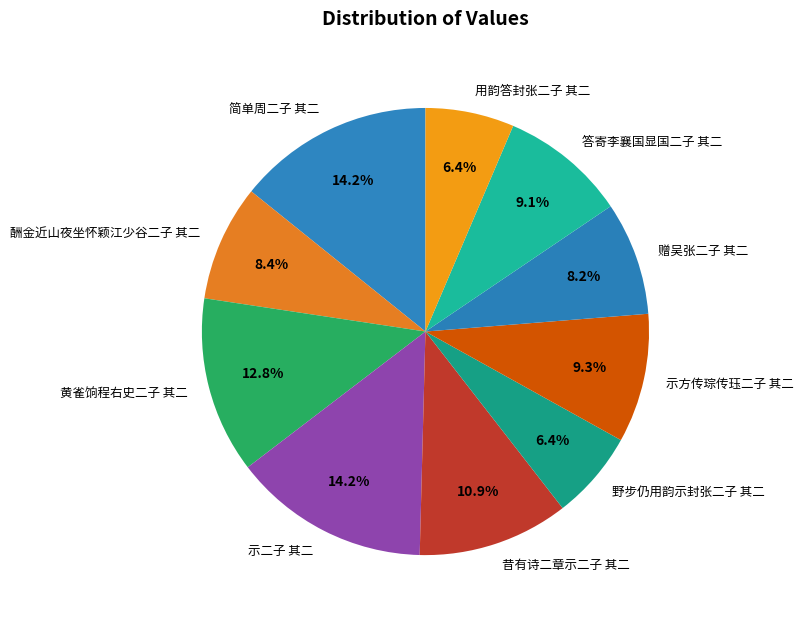

Does any single category account for the majority?

No